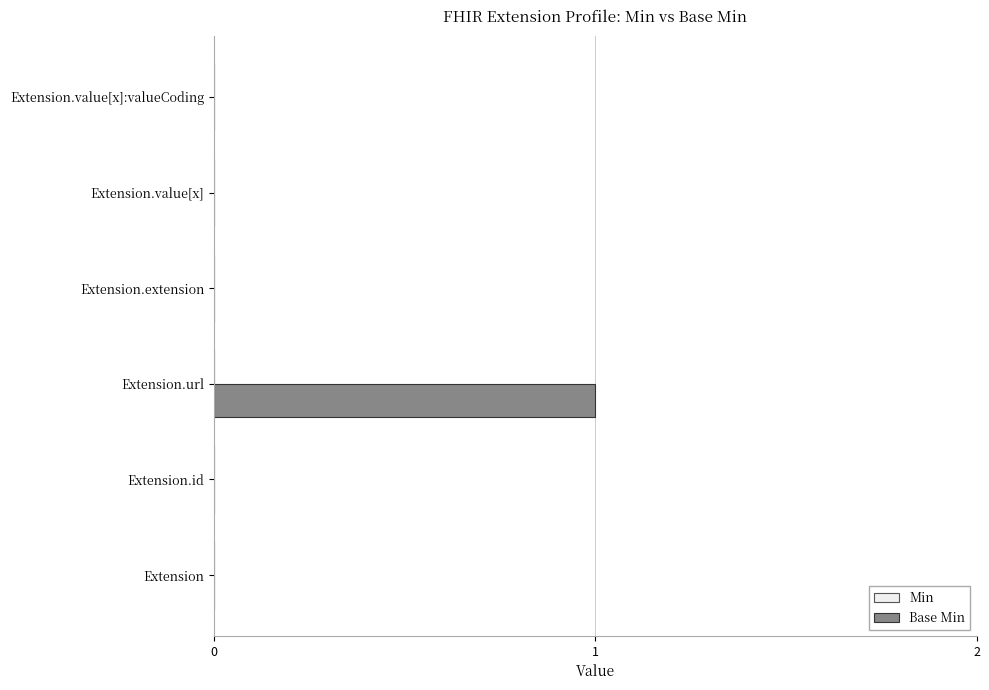

The chart shows a value of -1 at Extension.extension. True or false?

False